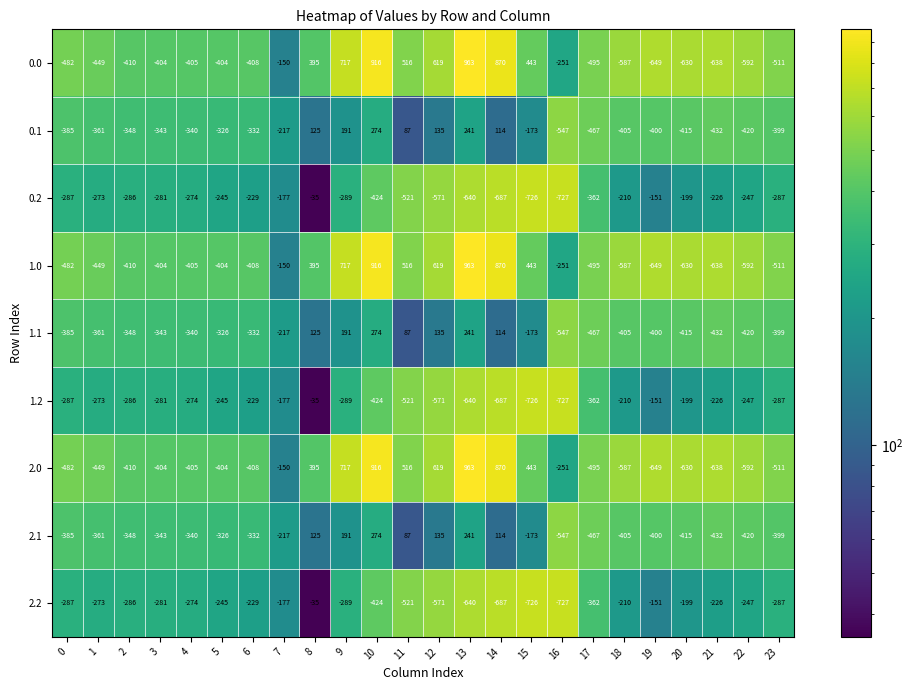

What is the difference between the maximum and second lowest values in the 2.1 series?

741